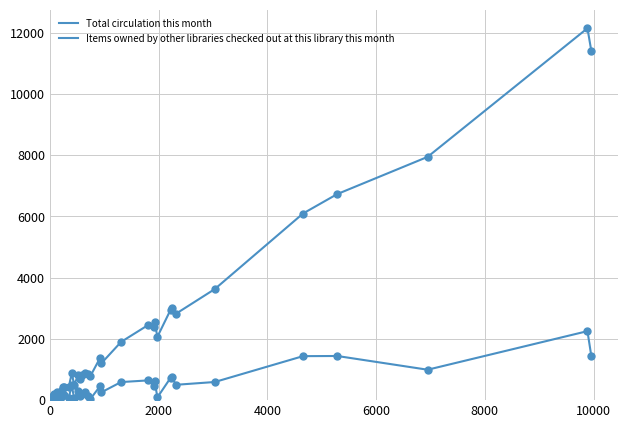

Is this an area chart (filled region under the line)?

No